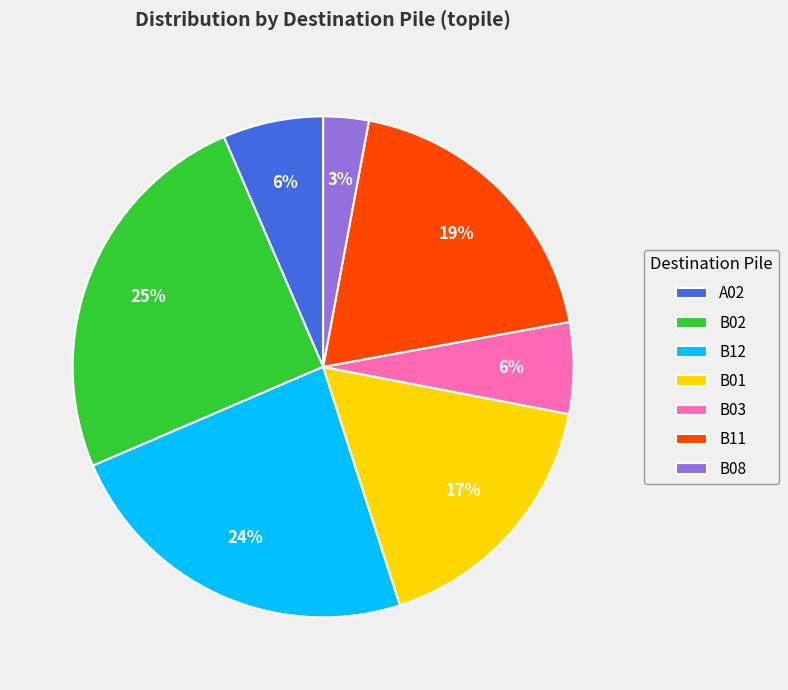

True or false: B01 accounts for 17% of the total.

True